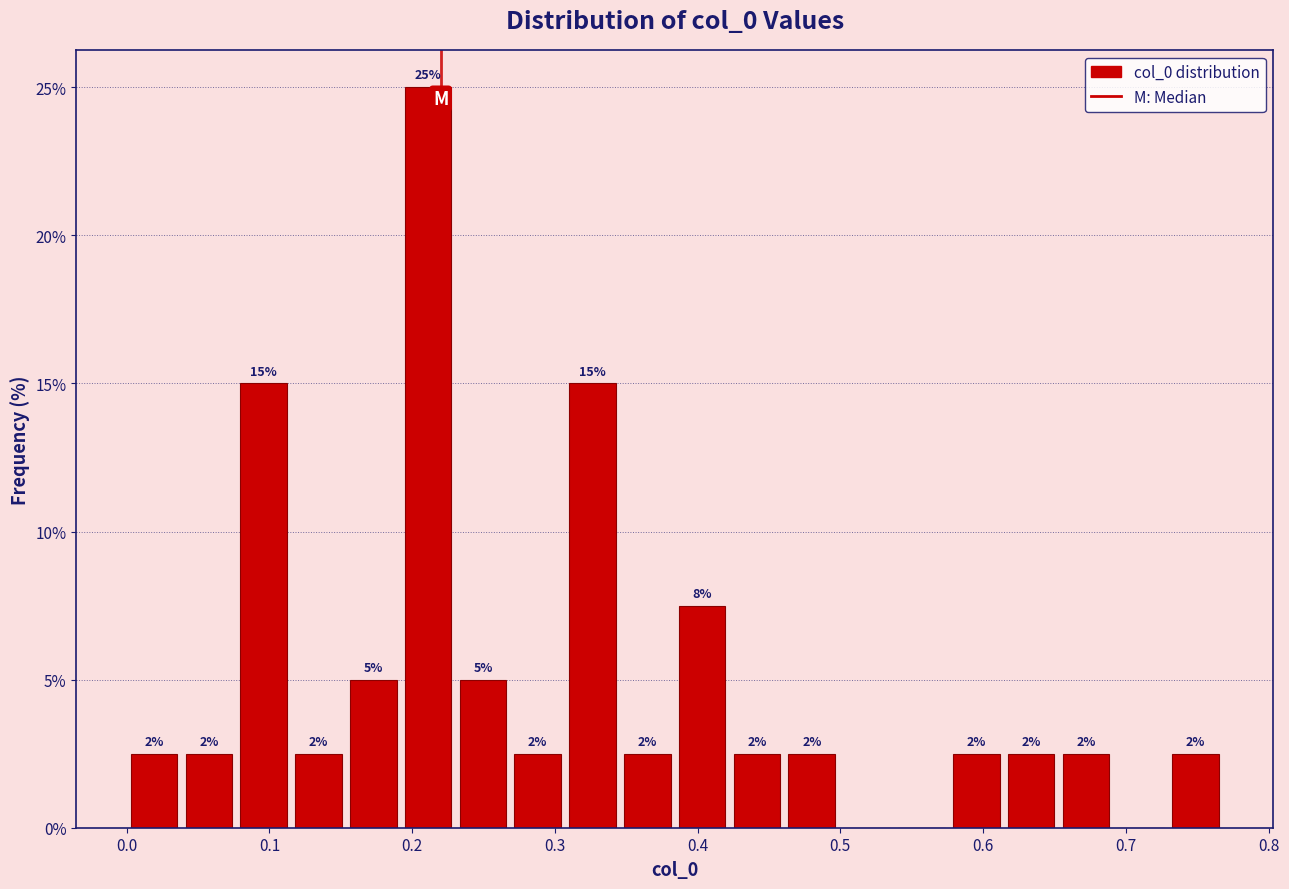

Around what value on the x-axis is the tallest bar? Give the approximate position of its centre, as read against the axis.

0.21